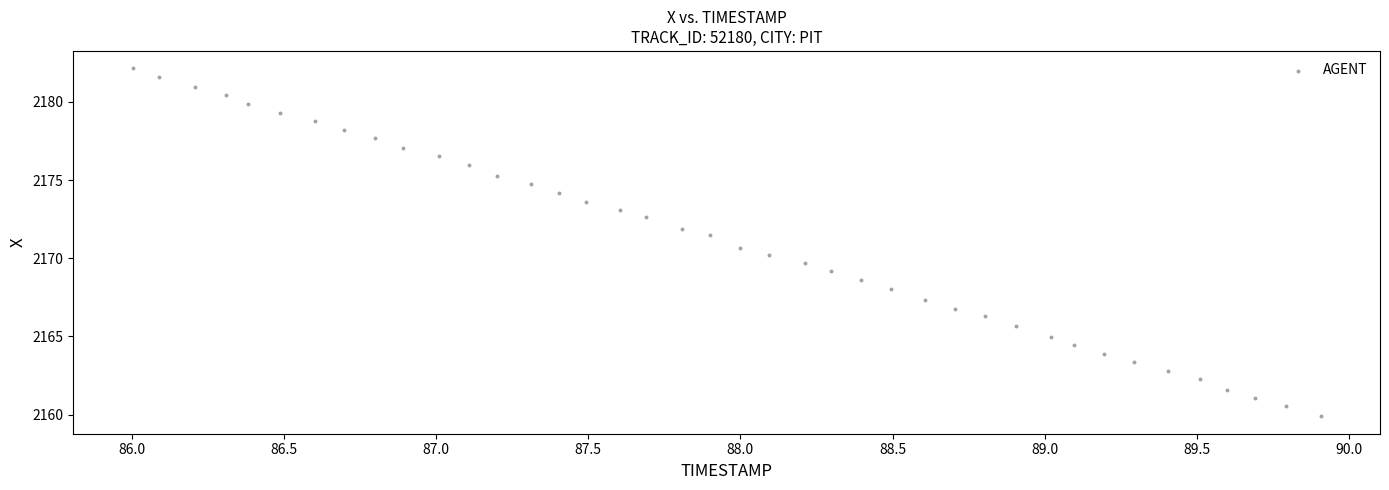

What is the range of X values (max minus min)?

3.9